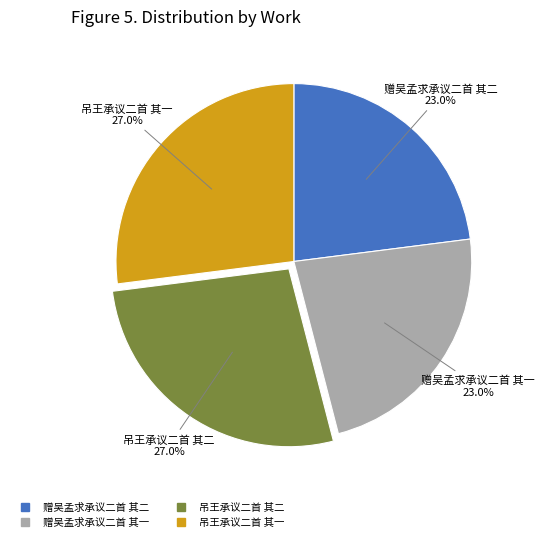

Does 吊王承议二首 其一 represent more than half of the total?

No